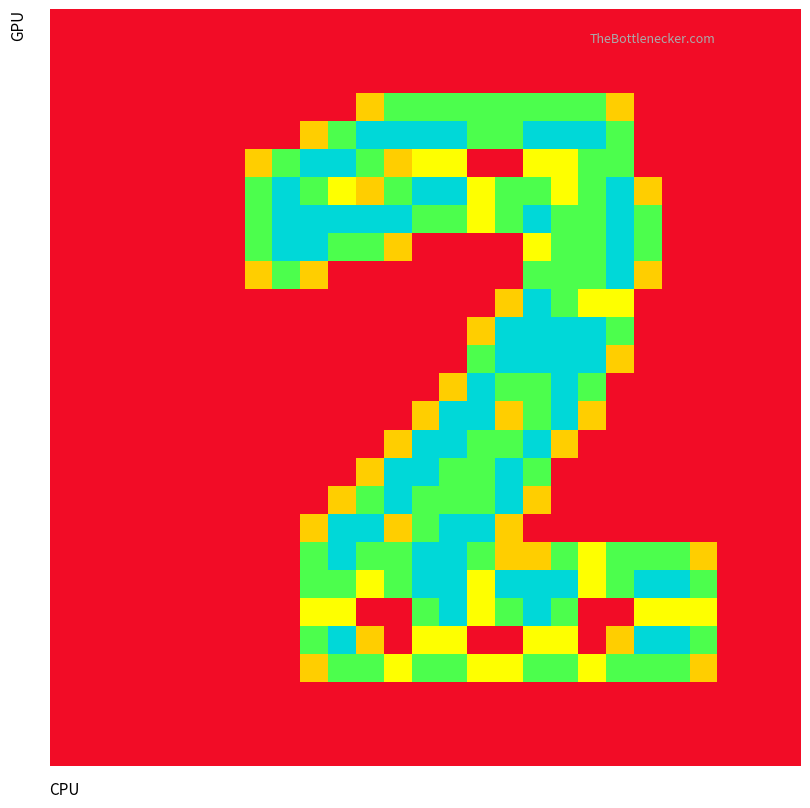

At how many categories does at least one series exceed 0?

17